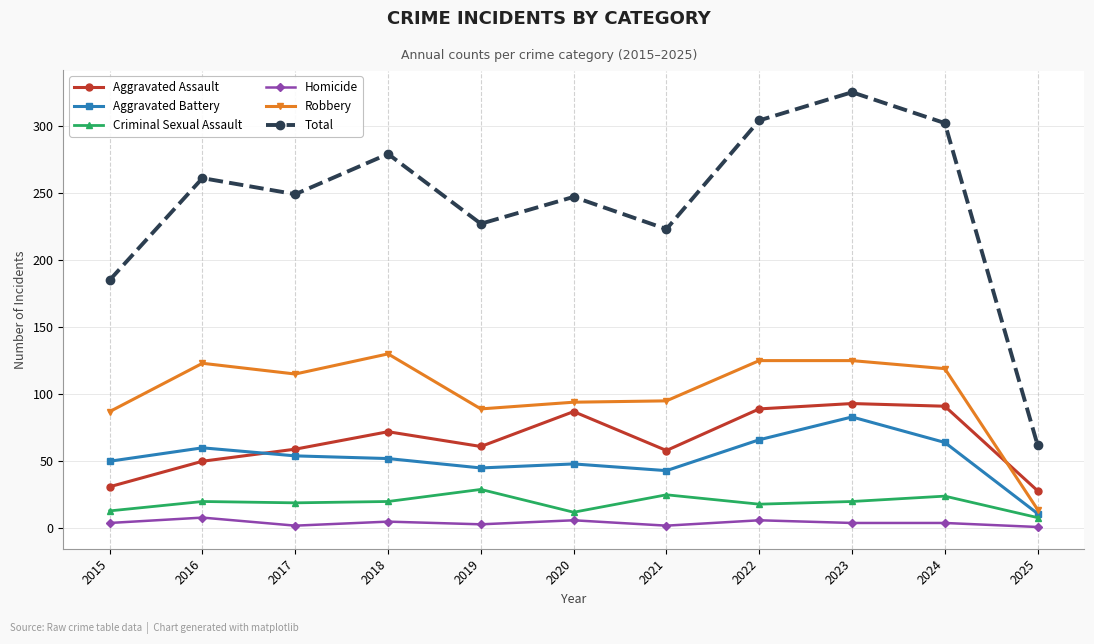

The Aggravated Assault series shows 50 at 2023. True or false?

False